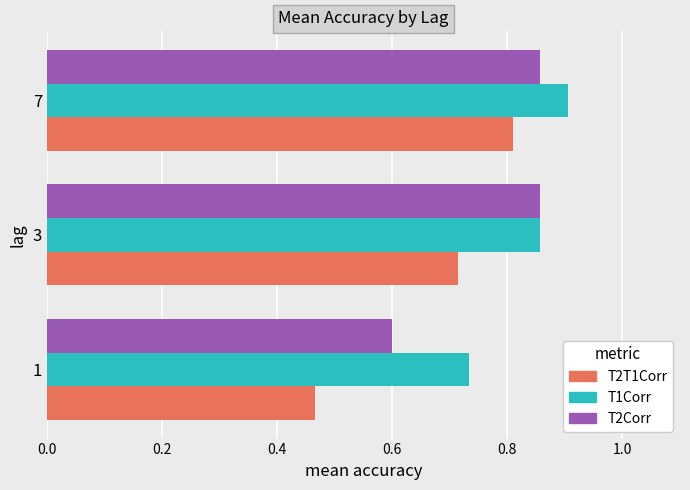

How many series are shown in this chart?

3